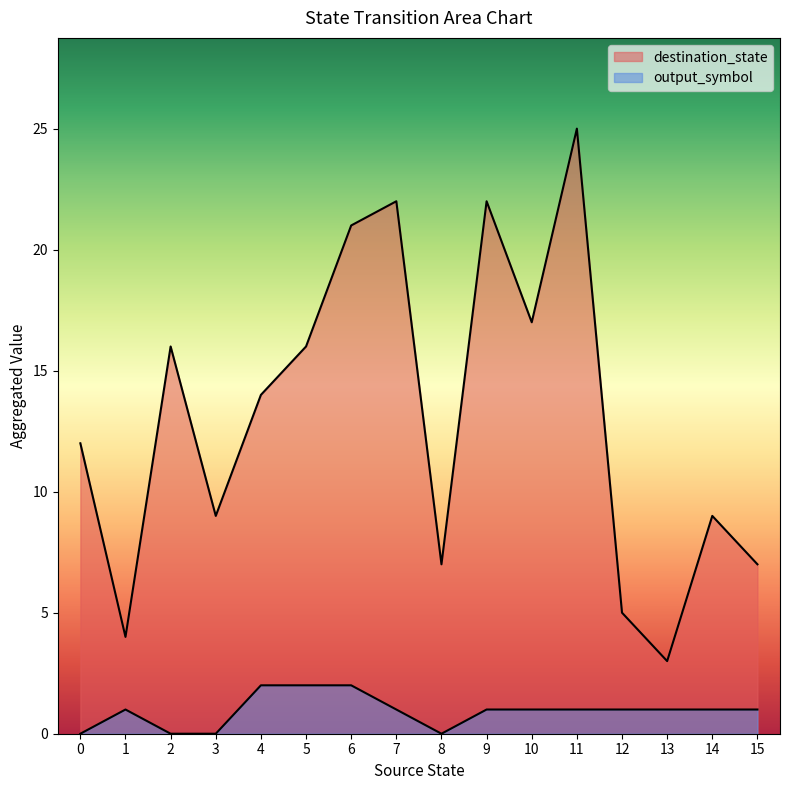

Does the chart display data point markers on the line(s)?

No